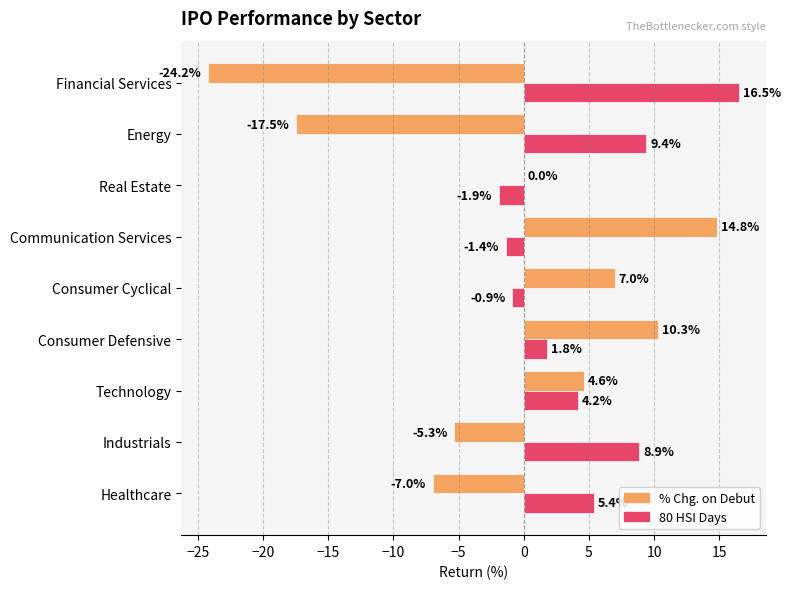

At which label is 80 HSI Days closest to 7?

Healthcare